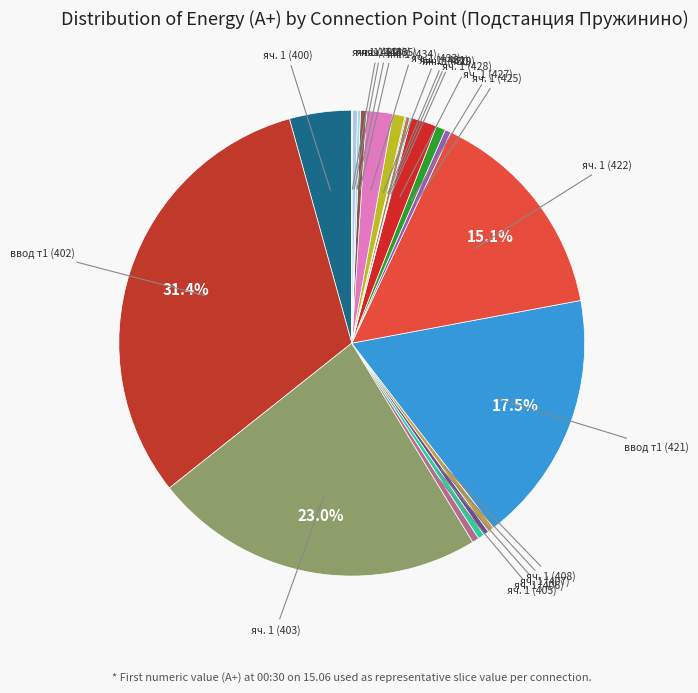

Rank the categories by value from lowest to highest.

яч. 1 (439), яч. 1 (431), яч. 1 (429), яч. 1 (436), яч. 1 (430), яч. 1 (438), яч. 1 (407), яч. 1 (425), яч. 1 (435), яч. 1 (406), яч. 1 (408), яч. 1 (405), яч. 1 (427), яч. 1 (433), яч. 1 (428), яч. 1 (434), яч. 1 (400), яч. 1 (422), ввод т1 (421), яч. 1 (403), ввод т1 (402)